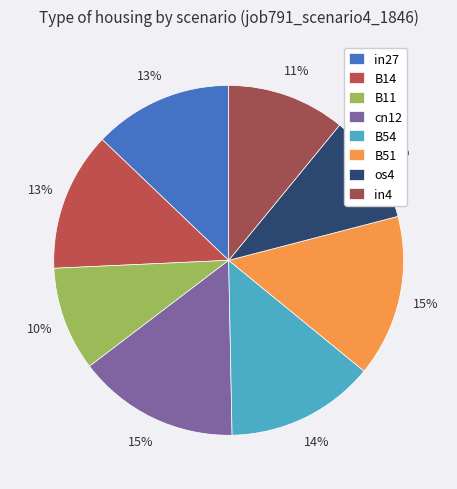

Which has a higher value, cn12 or B51?

cn12